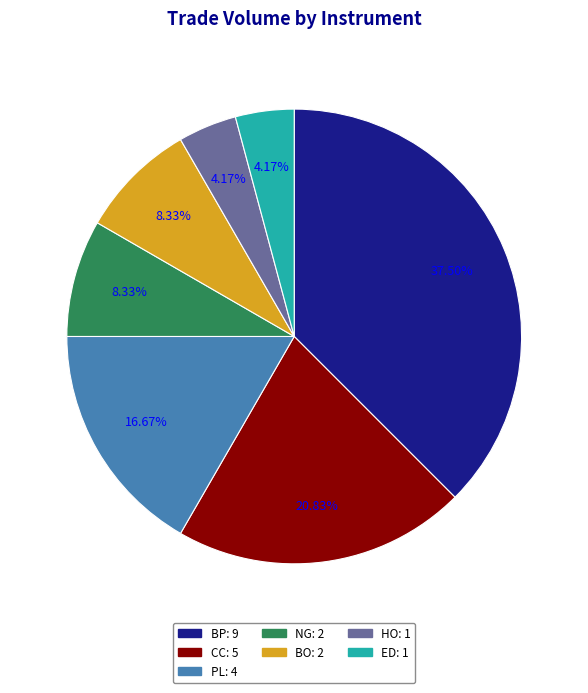

To the nearest percent, what is the combined percentage of NG and CC?

29%